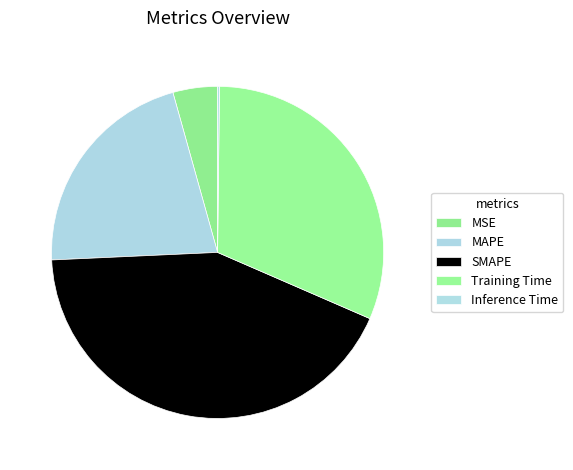

To the nearest percent, what percentage of the pie is MAPE?

21%